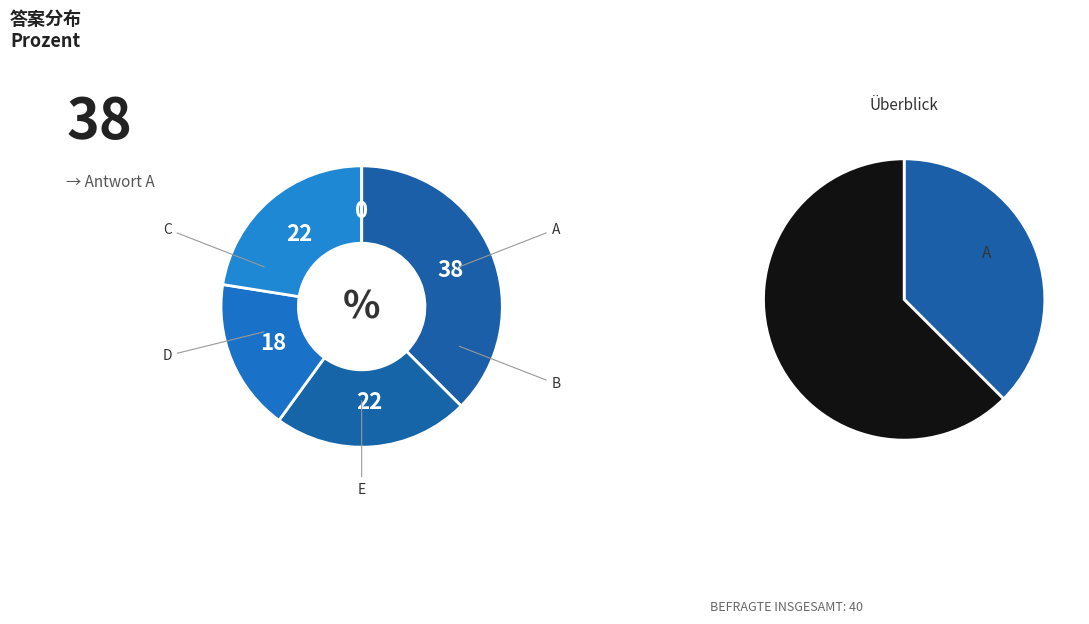

Does D represent more than half of the total?

No